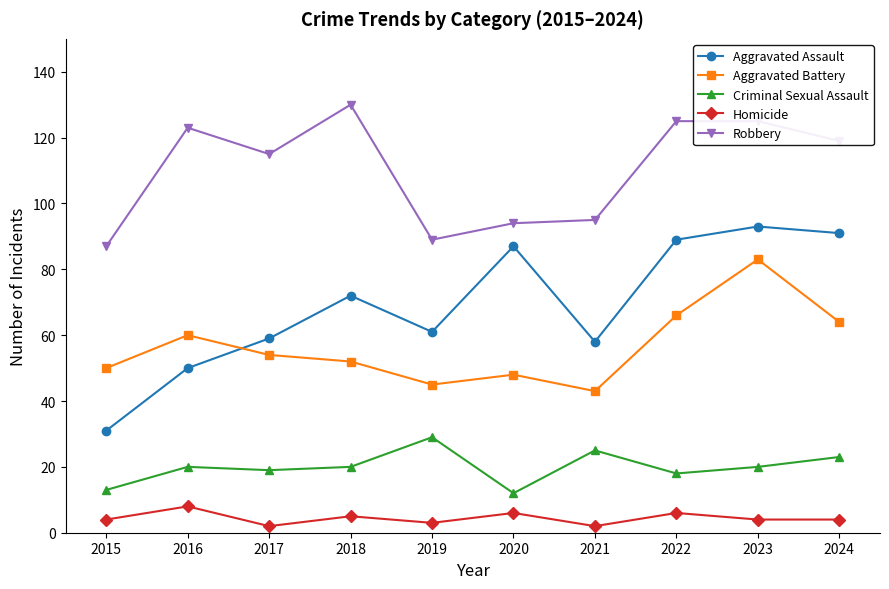

How many values in the Aggravated Assault series are below 72?

5